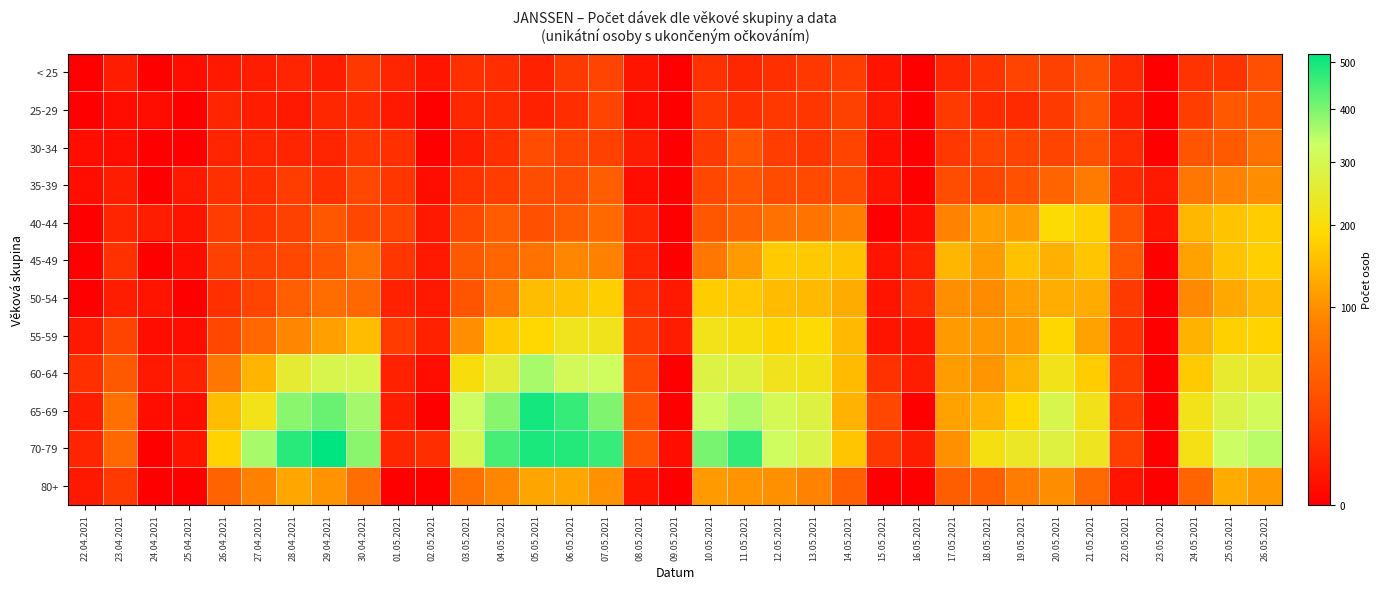

Reading left to right, extract all data points from this chart.

< 25: 22.04.2021=0	23.04.2021=4	24.04.2021=0	25.04.2021=1	26.04.2021=3	27.04.2021=4	28.04.2021=6	29.04.2021=4	30.04.2021=14	01.05.2021=6	02.05.2021=2	03.05.2021=10	04.05.2021=9	05.05.2021=5	06.05.2021=15	07.05.2021=20	08.05.2021=2	09.05.2021=0	10.05.2021=11	11.05.2021=7	12.05.2021=10	13.05.2021=14	14.05.2021=17	15.05.2021=2	16.05.2021=0	17.05.2021=7	18.05.2021=12	19.05.2021=20	20.05.2021=19	21.05.2021=30	22.05.2021=8	23.05.2021=0	24.05.2021=12	25.05.2021=12	26.05.2021=29
25-29: 22.04.2021=0	23.04.2021=1	24.04.2021=1	25.04.2021=0	26.04.2021=6	27.04.2021=4	28.04.2021=3	29.04.2021=7	30.04.2021=8	01.05.2021=3	02.05.2021=0	03.05.2021=7	04.05.2021=8	05.05.2021=5	06.05.2021=9	07.05.2021=20	08.05.2021=1	09.05.2021=0	10.05.2021=14	11.05.2021=10	12.05.2021=14	13.05.2021=13	14.05.2021=19	15.05.2021=3	16.05.2021=0	17.05.2021=15	18.05.2021=8	19.05.2021=8	20.05.2021=15	21.05.2021=33	22.05.2021=4	23.05.2021=0	24.05.2021=17	25.05.2021=37	26.05.2021=38
30-34: 22.04.2021=1	23.04.2021=1	24.04.2021=0	25.04.2021=0	26.04.2021=6	27.04.2021=6	28.04.2021=6	29.04.2021=6	30.04.2021=13	01.05.2021=10	02.05.2021=0	03.05.2021=4	04.05.2021=10	05.05.2021=27	06.05.2021=21	07.05.2021=19	08.05.2021=4	09.05.2021=0	10.05.2021=15	11.05.2021=34	12.05.2021=17	13.05.2021=13	14.05.2021=21	15.05.2021=1	16.05.2021=0	17.05.2021=14	18.05.2021=21	19.05.2021=21	20.05.2021=21	21.05.2021=30	22.05.2021=8	23.05.2021=0	24.05.2021=35	25.05.2021=39	26.05.2021=66
35-39: 22.04.2021=1	23.04.2021=4	24.04.2021=0	25.04.2021=3	26.04.2021=10	27.04.2021=9	28.04.2021=17	29.04.2021=10	30.04.2021=23	01.05.2021=13	02.05.2021=1	03.05.2021=12	04.05.2021=17	05.05.2021=28	06.05.2021=27	07.05.2021=43	08.05.2021=1	09.05.2021=0	10.05.2021=23	11.05.2021=34	12.05.2021=26	13.05.2021=25	14.05.2021=26	15.05.2021=2	16.05.2021=0	17.05.2021=28	18.05.2021=22	19.05.2021=31	20.05.2021=50	21.05.2021=77	22.05.2021=8	23.05.2021=3	24.05.2021=70	25.05.2021=86	26.05.2021=96
40-44: 22.04.2021=0	23.04.2021=6	24.04.2021=4	25.04.2021=2	26.04.2021=17	27.04.2021=13	28.04.2021=19	29.04.2021=36	30.04.2021=23	01.05.2021=20	02.05.2021=3	03.05.2021=24	04.05.2021=41	05.05.2021=30	06.05.2021=41	07.05.2021=55	08.05.2021=6	09.05.2021=0	10.05.2021=36	11.05.2021=47	12.05.2021=66	13.05.2021=68	14.05.2021=81	15.05.2021=0	16.05.2021=1	17.05.2021=86	18.05.2021=116	19.05.2021=113	20.05.2021=192	21.05.2021=175	22.05.2021=31	23.05.2021=2	24.05.2021=143	25.05.2021=159	26.05.2021=170
45-49: 22.04.2021=0	23.04.2021=11	24.04.2021=0	25.04.2021=1	26.04.2021=19	27.04.2021=19	28.04.2021=23	29.04.2021=35	30.04.2021=64	01.05.2021=13	02.05.2021=3	03.05.2021=38	04.05.2021=51	05.05.2021=65	06.05.2021=91	07.05.2021=85	08.05.2021=6	09.05.2021=0	10.05.2021=72	11.05.2021=112	12.05.2021=169	13.05.2021=166	14.05.2021=159	15.05.2021=2	16.05.2021=5	17.05.2021=142	18.05.2021=113	19.05.2021=156	20.05.2021=134	21.05.2021=160	22.05.2021=36	23.05.2021=0	24.05.2021=118	25.05.2021=158	26.05.2021=174
50-54: 22.04.2021=0	23.04.2021=4	24.04.2021=2	25.04.2021=0	26.04.2021=10	27.04.2021=20	28.04.2021=44	29.04.2021=59	30.04.2021=53	01.05.2021=5	02.05.2021=3	03.05.2021=33	04.05.2021=73	05.05.2021=150	06.05.2021=157	07.05.2021=173	08.05.2021=11	09.05.2021=3	10.05.2021=170	11.05.2021=165	12.05.2021=148	13.05.2021=147	14.05.2021=130	15.05.2021=2	16.05.2021=8	17.05.2021=98	18.05.2021=95	19.05.2021=115	20.05.2021=131	21.05.2021=129	22.05.2021=15	23.05.2021=0	24.05.2021=93	25.05.2021=126	26.05.2021=147
55-59: 22.04.2021=3	23.04.2021=21	24.04.2021=1	25.04.2021=1	26.04.2021=23	27.04.2021=53	28.04.2021=90	29.04.2021=116	30.04.2021=149	01.05.2021=16	02.05.2021=5	03.05.2021=99	04.05.2021=167	05.05.2021=187	06.05.2021=225	07.05.2021=222	08.05.2021=16	09.05.2021=4	10.05.2021=219	11.05.2021=204	12.05.2021=177	13.05.2021=191	14.05.2021=146	15.05.2021=2	16.05.2021=2	17.05.2021=111	18.05.2021=108	19.05.2021=114	20.05.2021=185	21.05.2021=119	22.05.2021=11	23.05.2021=0	24.05.2021=137	25.05.2021=175	26.05.2021=180
60-64: 22.04.2021=10	23.04.2021=38	24.04.2021=3	25.04.2021=5	26.04.2021=72	27.04.2021=141	28.04.2021=253	29.04.2021=293	30.04.2021=294	01.05.2021=5	02.05.2021=1	03.05.2021=203	04.05.2021=261	05.05.2021=360	06.05.2021=310	07.05.2021=321	08.05.2021=25	09.05.2021=0	10.05.2021=279	11.05.2021=275	12.05.2021=224	13.05.2021=216	14.05.2021=148	15.05.2021=11	16.05.2021=4	17.05.2021=114	18.05.2021=105	19.05.2021=140	20.05.2021=219	21.05.2021=171	22.05.2021=15	23.05.2021=0	24.05.2021=169	25.05.2021=247	26.05.2021=240
65-69: 22.04.2021=4	23.04.2021=63	24.04.2021=1	25.04.2021=1	26.04.2021=150	27.04.2021=219	28.04.2021=388	29.04.2021=416	30.04.2021=366	01.05.2021=4	02.05.2021=0	03.05.2021=326	04.05.2021=390	05.05.2021=498	06.05.2021=465	07.05.2021=397	08.05.2021=35	09.05.2021=0	10.05.2021=329	11.05.2021=356	12.05.2021=303	13.05.2021=276	14.05.2021=139	15.05.2021=23	16.05.2021=0	17.05.2021=118	18.05.2021=138	19.05.2021=186	20.05.2021=292	21.05.2021=217	22.05.2021=14	23.05.2021=0	24.05.2021=220	25.05.2021=282	26.05.2021=312
70-79: 22.04.2021=6	23.04.2021=52	24.04.2021=0	25.04.2021=2	26.04.2021=178	27.04.2021=362	28.04.2021=478	29.04.2021=519	30.04.2021=387	01.05.2021=7	02.05.2021=9	03.05.2021=301	04.05.2021=447	05.05.2021=491	06.05.2021=482	07.05.2021=462	08.05.2021=35	09.05.2021=1	10.05.2021=402	11.05.2021=468	12.05.2021=321	13.05.2021=287	14.05.2021=160	15.05.2021=14	16.05.2021=4	17.05.2021=100	18.05.2021=208	19.05.2021=238	20.05.2021=274	21.05.2021=228	22.05.2021=18	23.05.2021=0	24.05.2021=213	25.05.2021=328	26.05.2021=346
80+: 22.04.2021=3	23.04.2021=15	24.04.2021=0	25.04.2021=0	26.04.2021=48	27.04.2021=85	28.04.2021=124	29.04.2021=104	30.04.2021=61	01.05.2021=0	02.05.2021=0	03.05.2021=63	04.05.2021=90	05.05.2021=122	06.05.2021=124	07.05.2021=102	08.05.2021=2	09.05.2021=0	10.05.2021=110	11.05.2021=104	12.05.2021=101	13.05.2021=87	14.05.2021=44	15.05.2021=0	16.05.2021=0	17.05.2021=43	18.05.2021=44	19.05.2021=79	20.05.2021=96	21.05.2021=55	22.05.2021=2	23.05.2021=0	24.05.2021=49	25.05.2021=129	26.05.2021=111